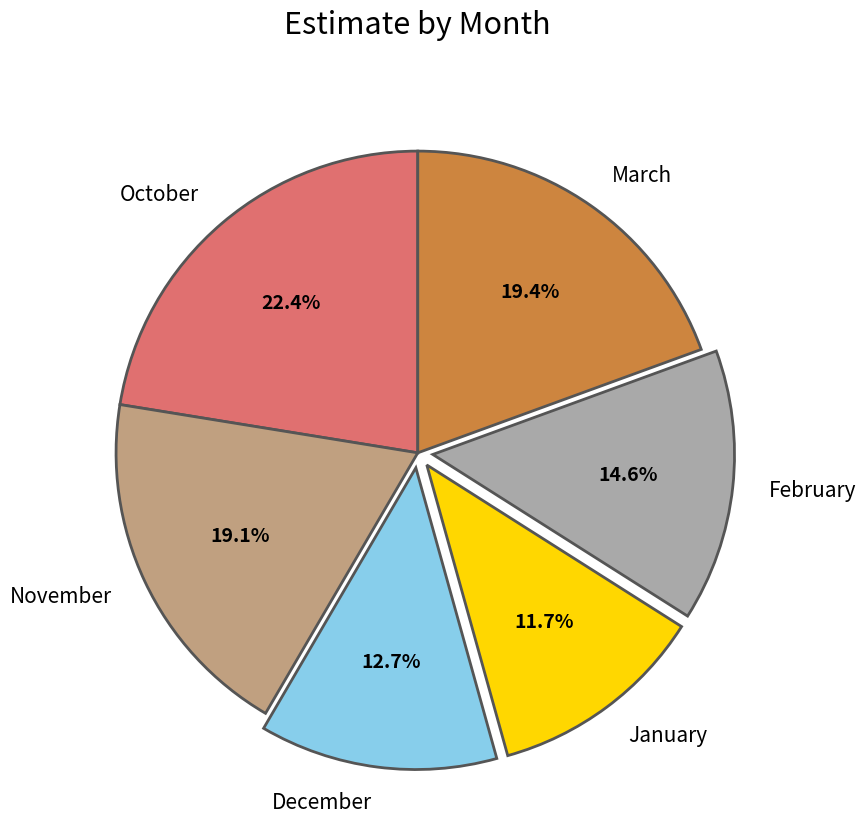

Count the number of slices in the pie.

6